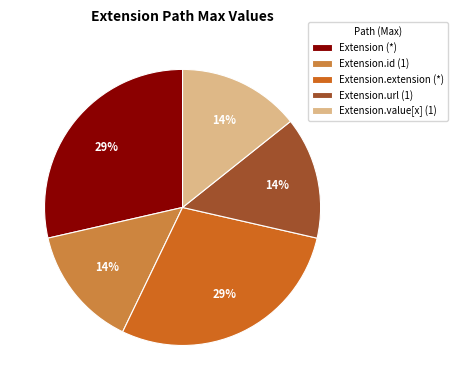

Approximately how many times larger is the value at Extension.value[x] (1) compared to Extension.id (1)?

1.0